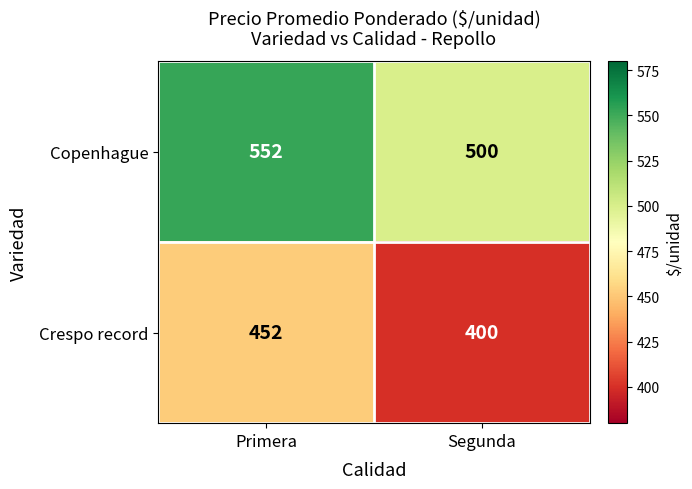

What is the minimum value shown in the chart?

400